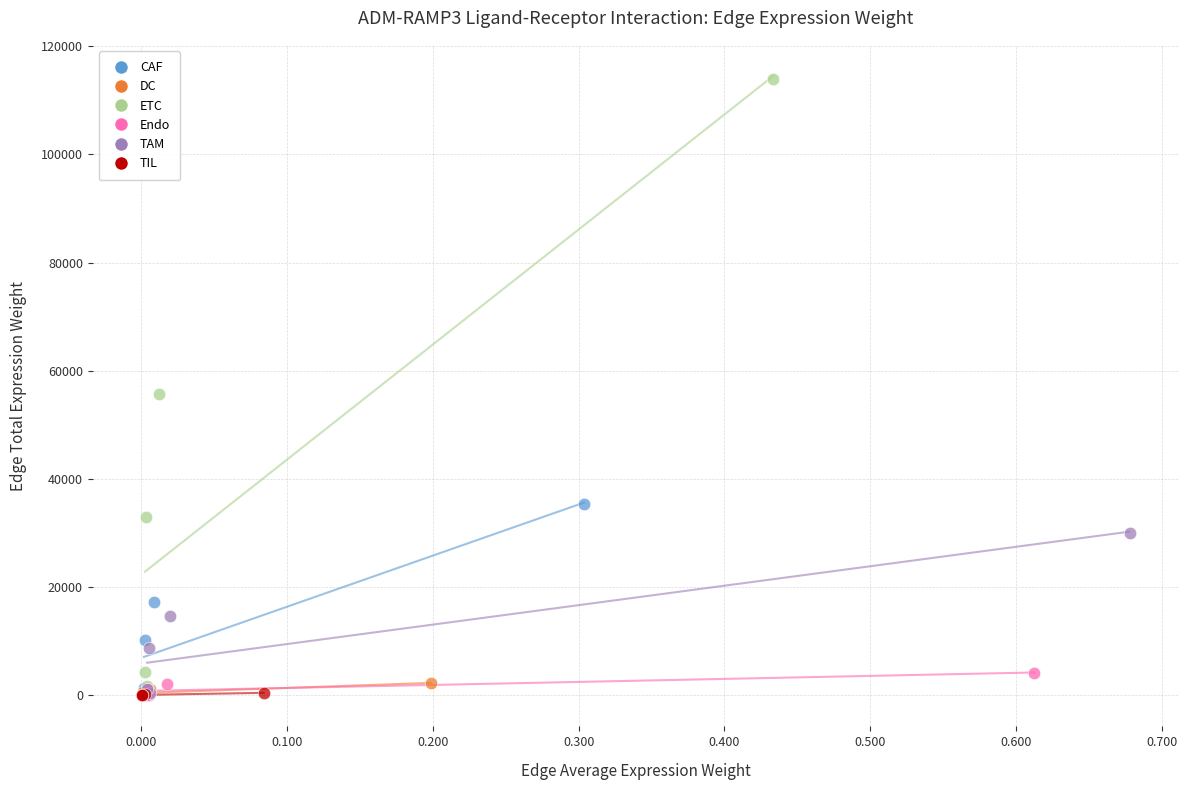

Which series has the widest spread of Y values?

ETC